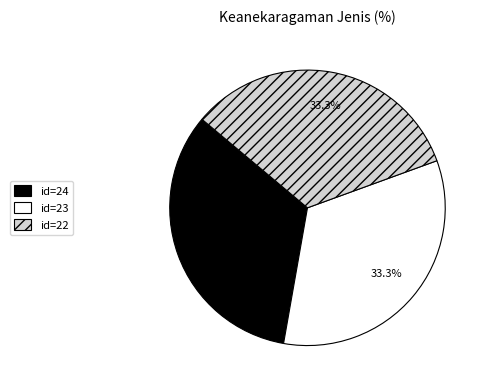

Is the sum of id=23 and id=24 greater than half?

Yes